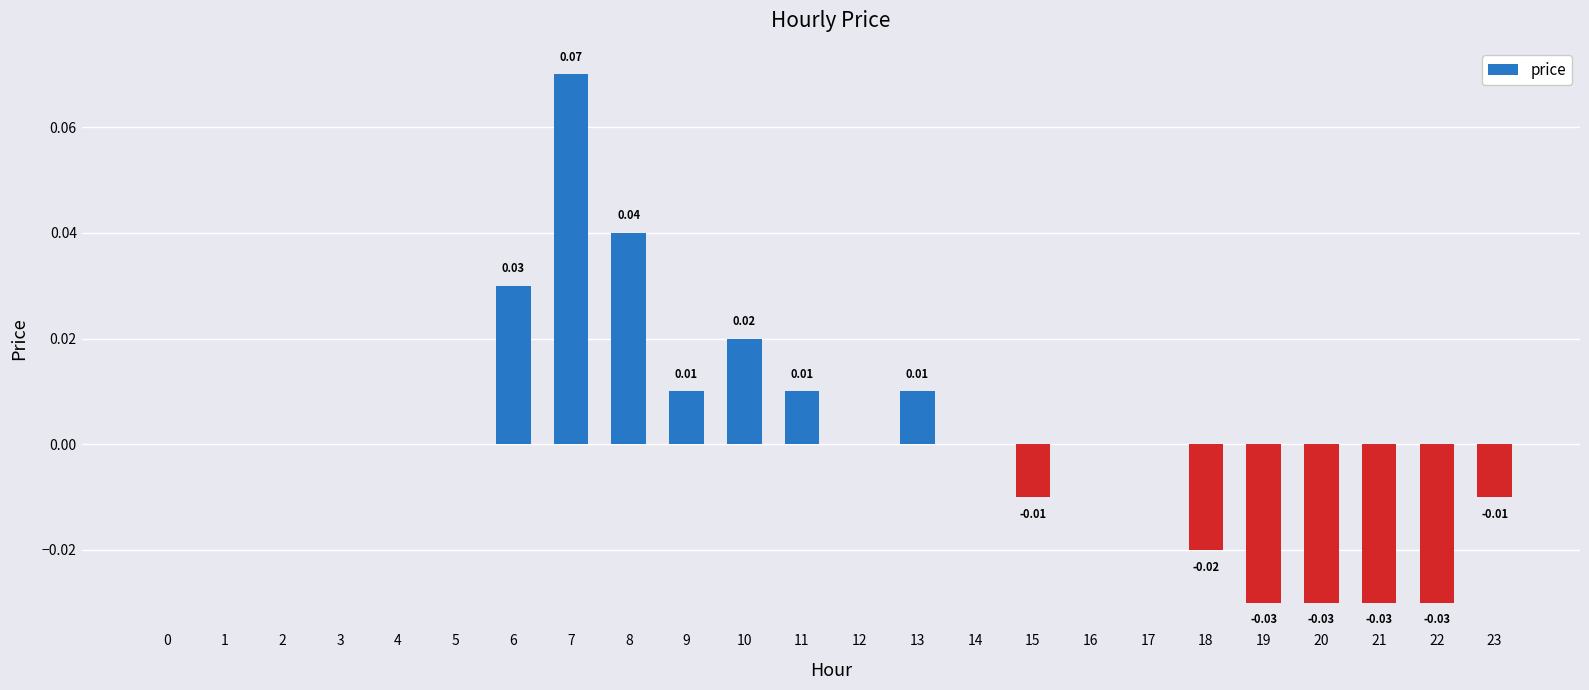

Between 23 and 6, which is larger?

6